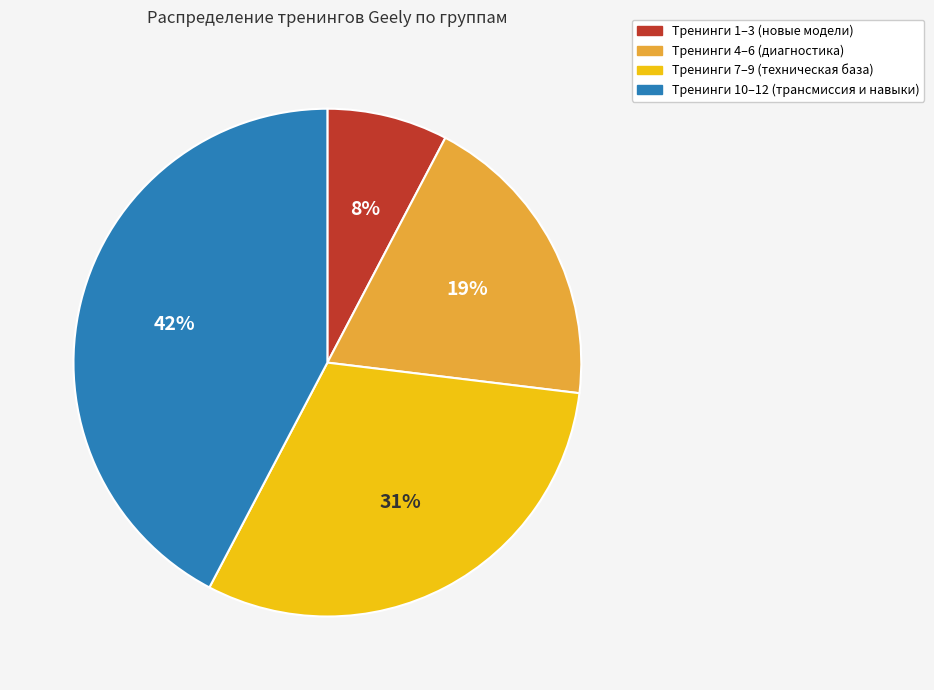

What is the smallest slice in the pie chart?

Тренинги 1–3 (новые модели)